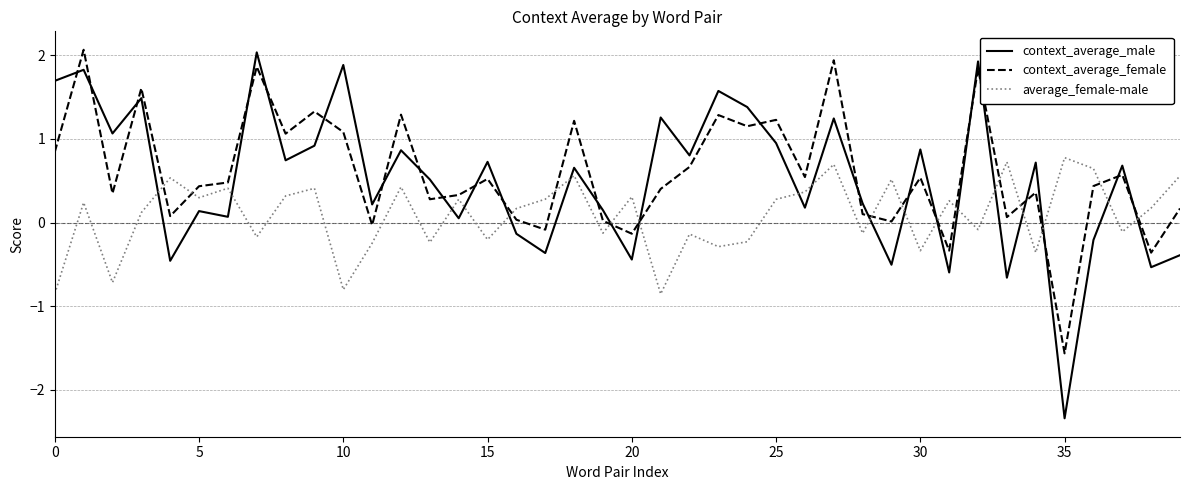

How many values in the context_average_male series are below 0?

11